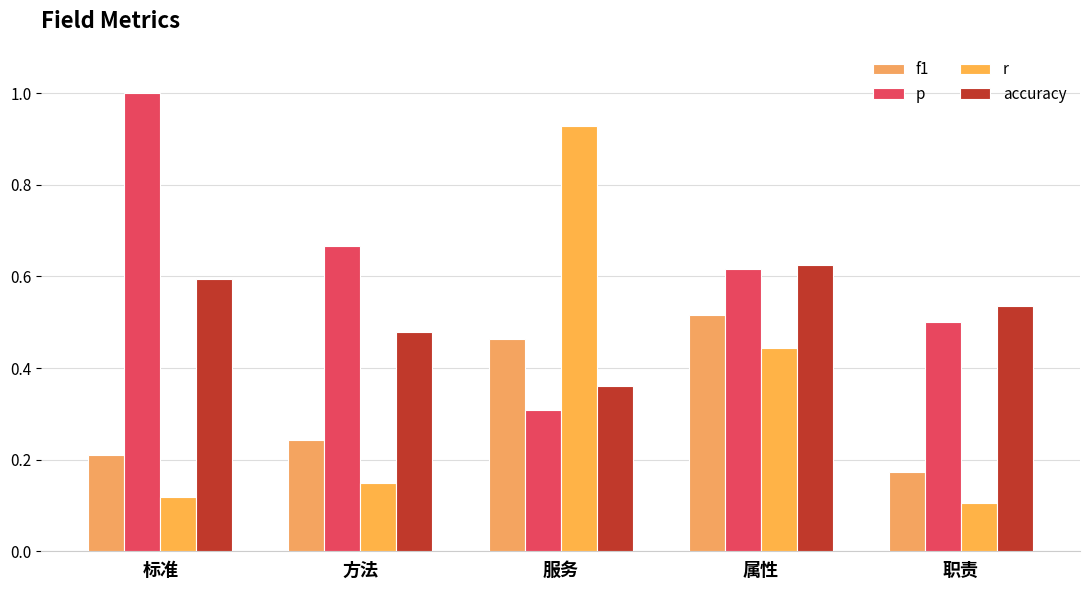

Does the chart contain any negative values?

No